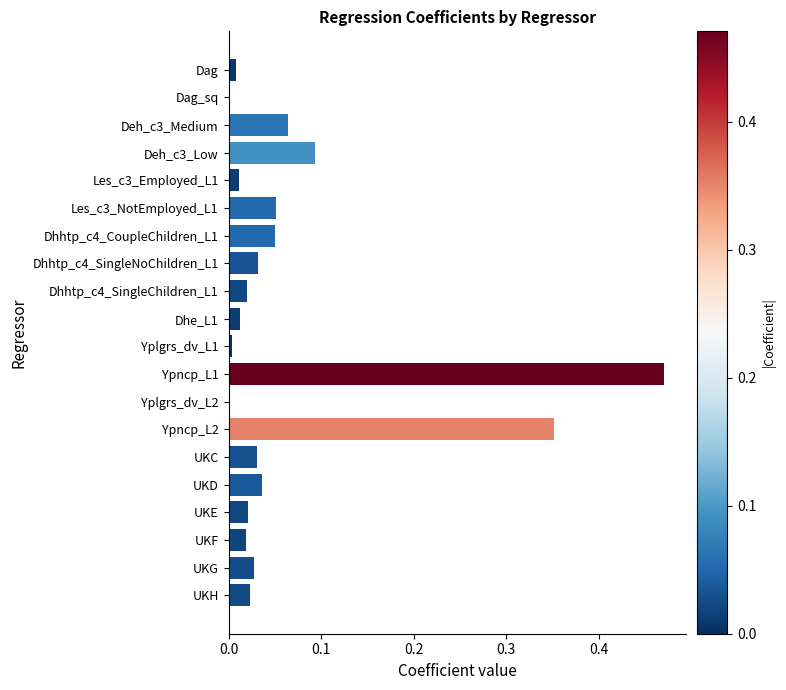

True or false: the data shows 0.0 at Dhhtp_c4_CoupleChildren_L1.

False